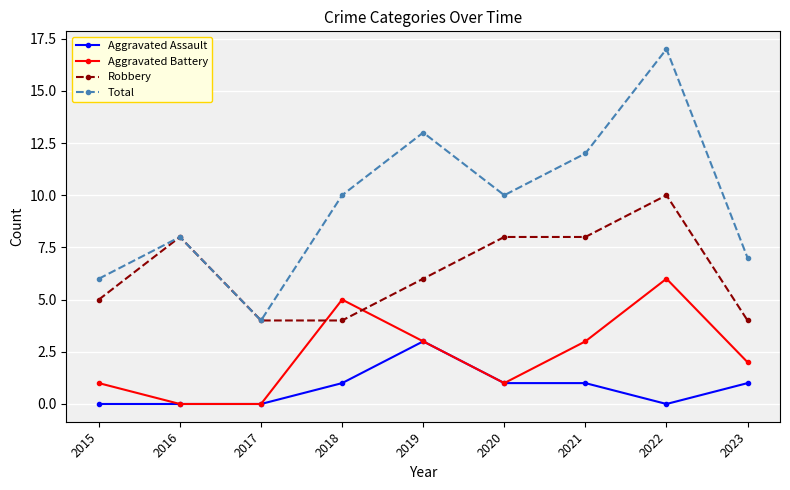

List the series in order of their peak value, highest first.

Total, Robbery, Aggravated Battery, Aggravated Assault